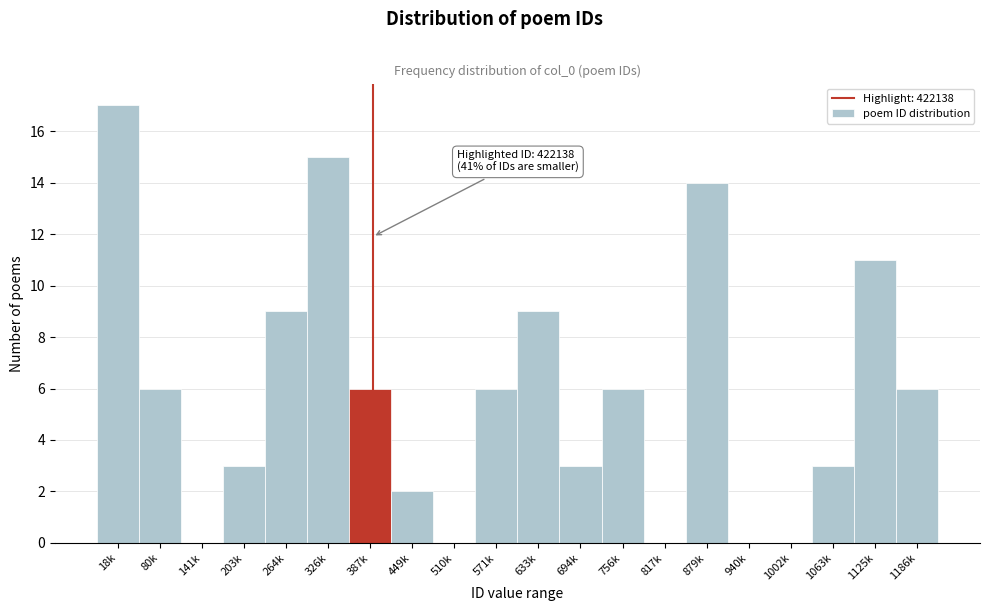

Reading left to right, list all the values displayed in this chart.

18k=17	80k=6	141k=0	203k=3	264k=9	326k=15	387k=6	449k=2	510k=0	571k=6	633k=9	694k=3	756k=6	817k=0	879k=14	940k=0	1002k=0	1063k=3	1125k=11	1186k=6